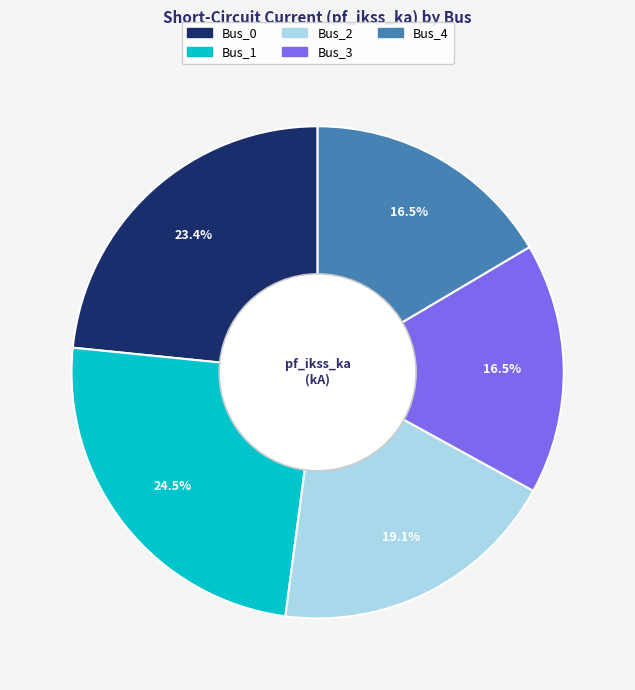

Does Bus_2 account for over 50% of the chart?

No